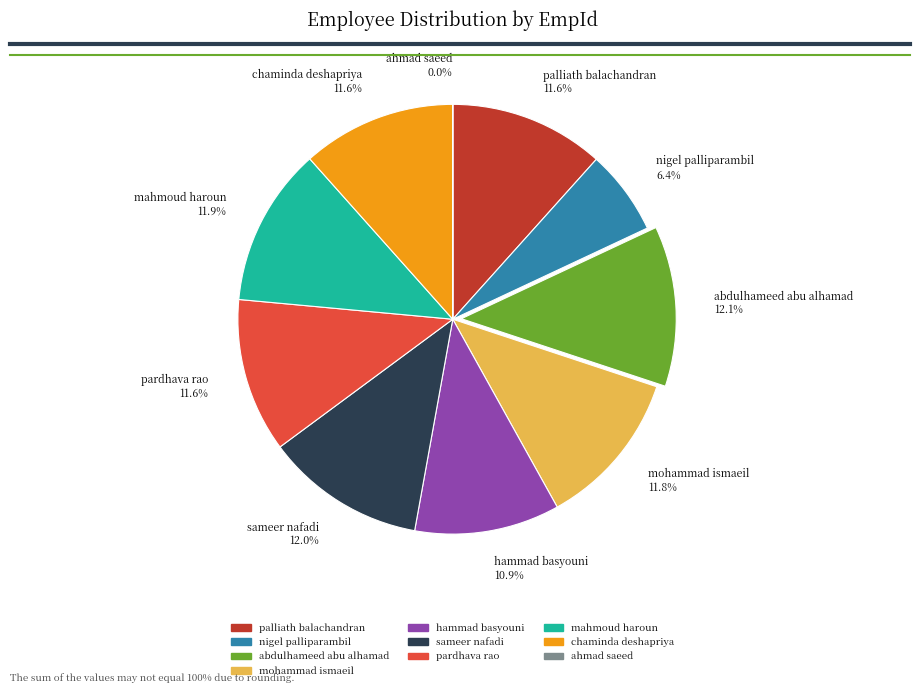

What percentage do chaminda deshapriya and sameer nafadi together represent?

23.6%